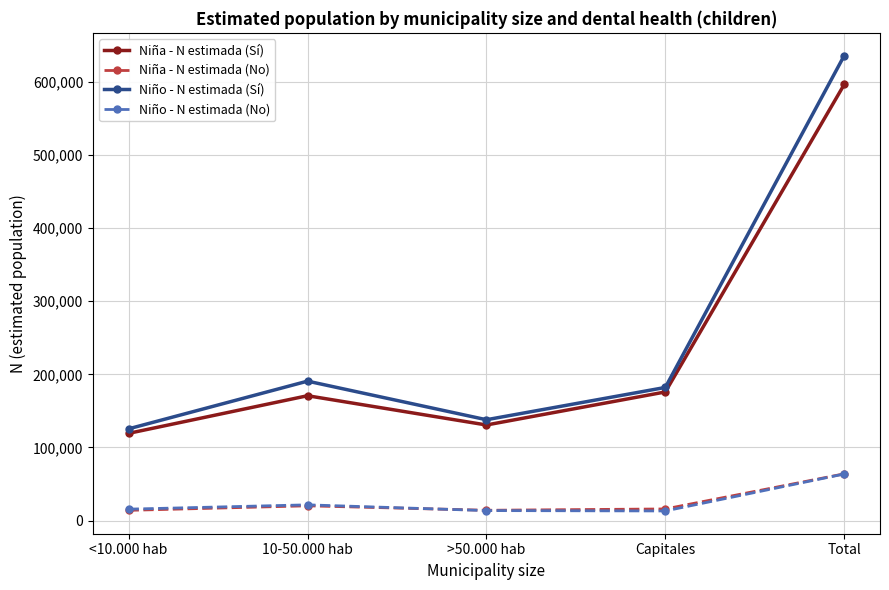

At which label does Niña - N estimada (No) first exceed 15811?

10-50.000 hab